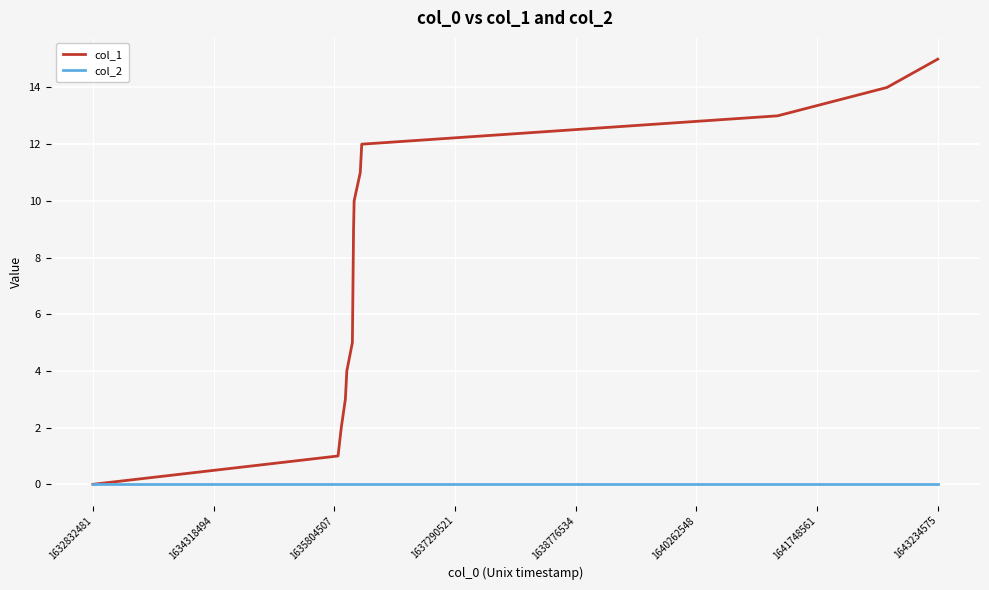

Which series has the widest spread of values?

col_1